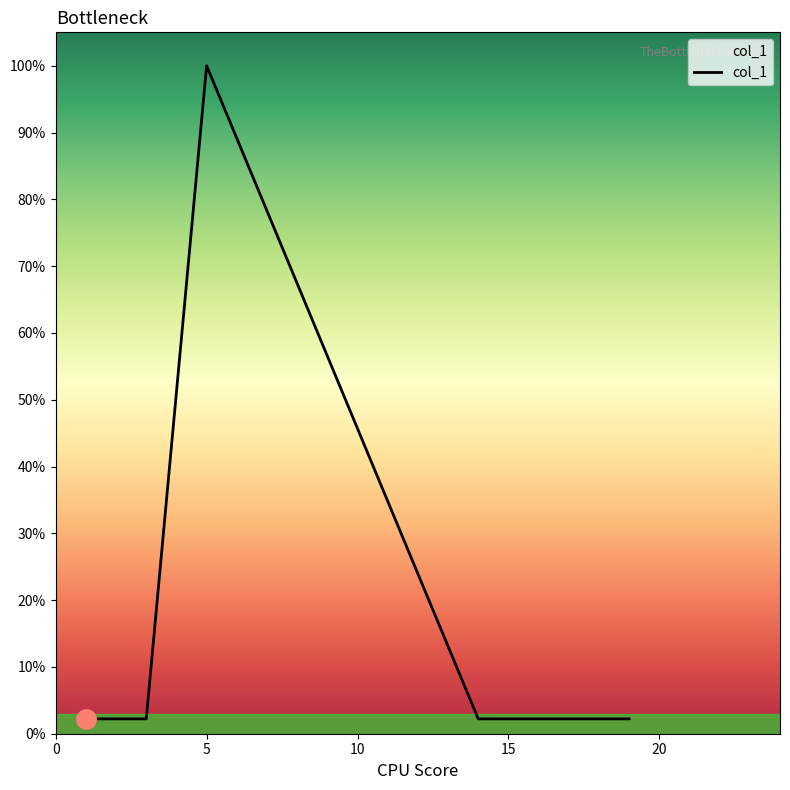

Does the chart have visible grid lines?

No